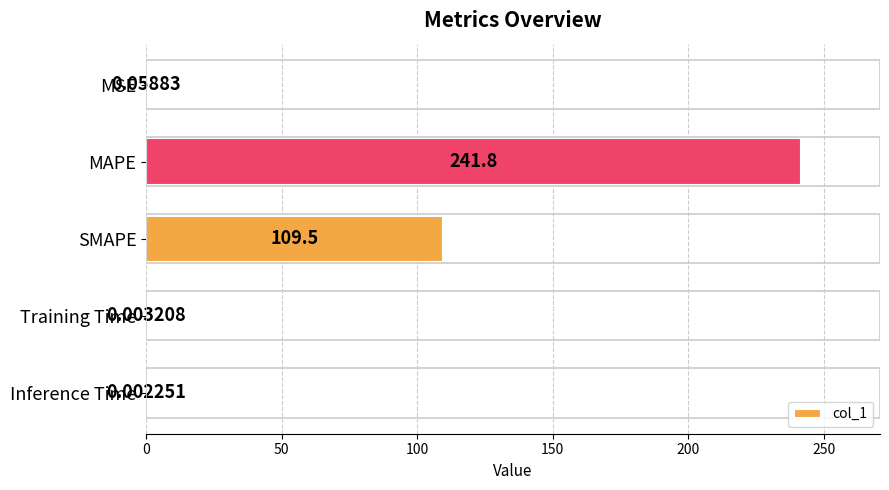

What is the sum of all values?

351.3